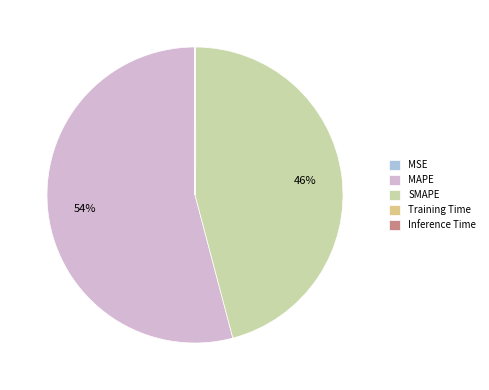

To the nearest percent, what is the average slice percentage?

20%